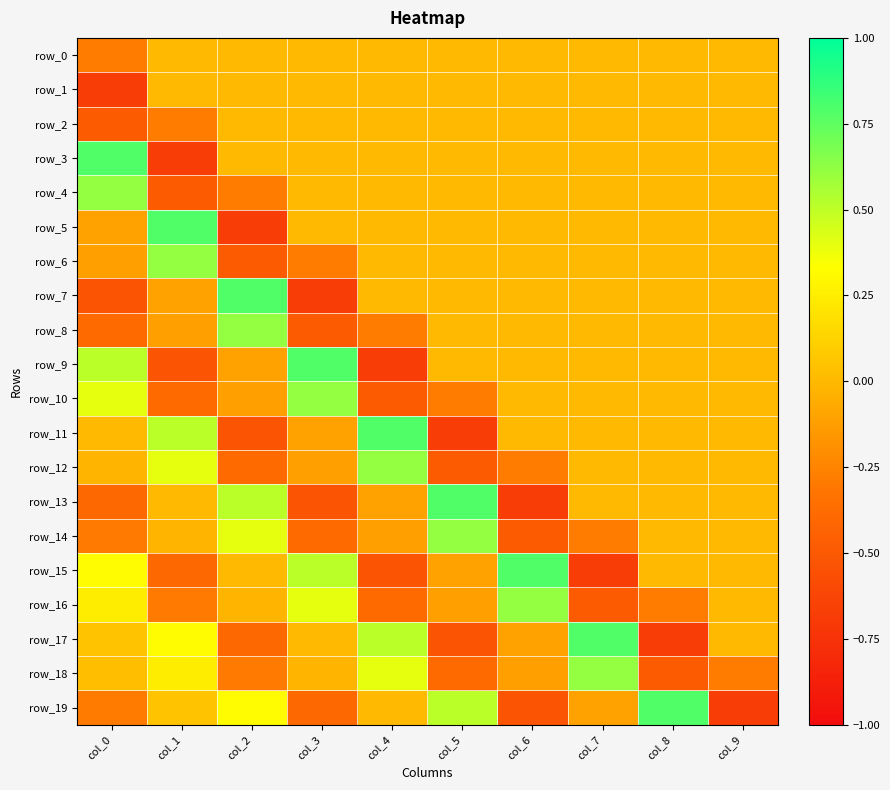

At col_1, list the series in order from largest to smallest.

row_5, row_6, row_11, row_12, row_17, row_18, row_19, row_13, row_0, row_1, row_14, row_7, row_8, row_2, row_16, row_10, row_15, row_4, row_9, row_3